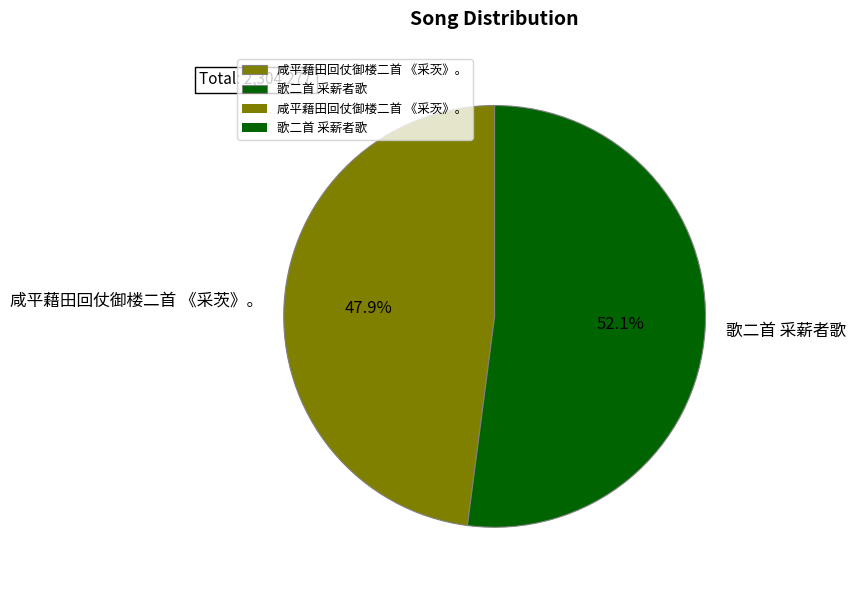

What percentage is the 咸平藉田回仗御楼二首 《采茨》。 slice, to the nearest percent?

48%